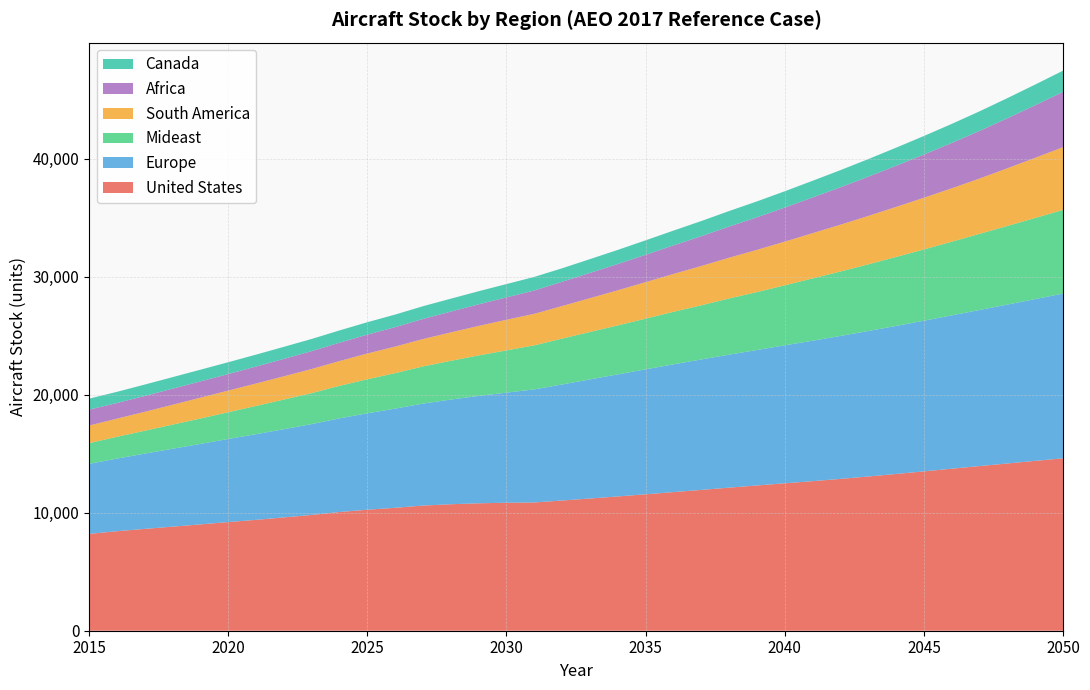

Reading left to right, transcribe all the data shown in this chart.

United States: 8204.0	8430.3	8628.4	8817.1	9007.4	9205.0	9392.8	9602.0	9807.8	10057.8	10250.9	10414.9	10604.9	10716.4	10796.1	10845.9	10868.1	11031.9	11201.5	11376.4	11558.6	11745.0	11931.0	12121.4	12307.7	12490.4	12670.9	12862.7	13066.9	13279.6	13501.2	13727.1	13949.9	14170.1	14390.9	14607.3
Europe: 5934.0	6153.3	6374.8	6598.0	6820.0	7040.5	7258.6	7472.9	7698.2	7934.3	8169.6	8404.5	8638.6	8869.0	9095.3	9325.9	9578.6	9831.9	10090.2	10342.1	10587.6	10825.0	11051.9	11268.2	11475.1	11690.6	11899.9	12111.5	12325.1	12543.7	12764.8	12990.8	13223.8	13463.6	13706.3	13955.6
Mideast: 1753.0	1843.5	1938.7	2044.7	2150.9	2266.9	2391.0	2509.2	2626.4	2755.9	2880.4	3003.7	3147.9	3281.9	3433.8	3580.2	3731.1	3888.5	4019.4	4148.2	4295.2	4448.7	4588.3	4760.2	4905.6	5080.9	5277.2	5459.4	5649.5	5843.6	6037.4	6239.8	6450.9	6658.9	6874.2	7088.2
South America: 1489.0	1536.8	1603.3	1681.7	1762.8	1830.7	1900.7	1970.0	2040.8	2098.9	2184.1	2249.6	2319.3	2407.4	2498.8	2593.6	2670.9	2754.7	2863.3	2975.4	3089.8	3208.0	3328.8	3452.5	3578.1	3703.6	3832.5	3964.4	4099.5	4237.8	4379.3	4523.9	4686.5	4887.3	5096.9	5315.7
Africa: 1350.0	1325.8	1344.5	1362.7	1381.5	1401.7	1435.5	1474.2	1515.2	1556.1	1599.6	1647.8	1704.0	1764.2	1829.1	1897.0	1976.6	2059.5	2141.0	2226.1	2319.7	2418.8	2525.2	2639.0	2759.1	2887.2	3024.9	3170.6	3324.8	3487.8	3660.3	3842.6	4035.3	4238.9	4454.1	4681.3
Canada: 931.0	947.6	964.2	978.8	990.0	1001.8	1012.5	1023.9	1031.2	1038.5	1052.2	1065.8	1079.0	1093.5	1109.9	1127.8	1150.7	1141.1	1167.9	1195.7	1224.5	1254.0	1284.3	1315.6	1348.1	1379.9	1415.7	1452.8	1491.3	1531.1	1572.5	1615.4	1659.8	1705.9	1753.7	1803.3